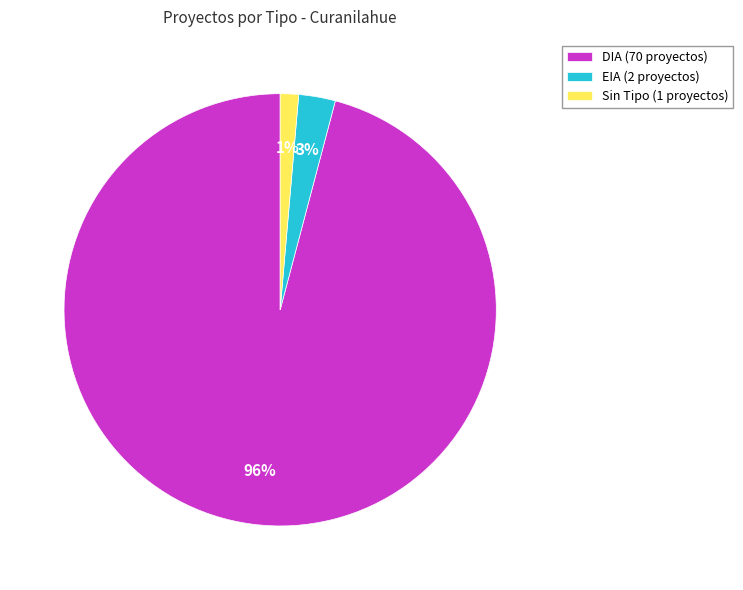

Do EIA (2 proyectos) and Sin Tipo (1 proyectos) together represent more than half of the pie?

No